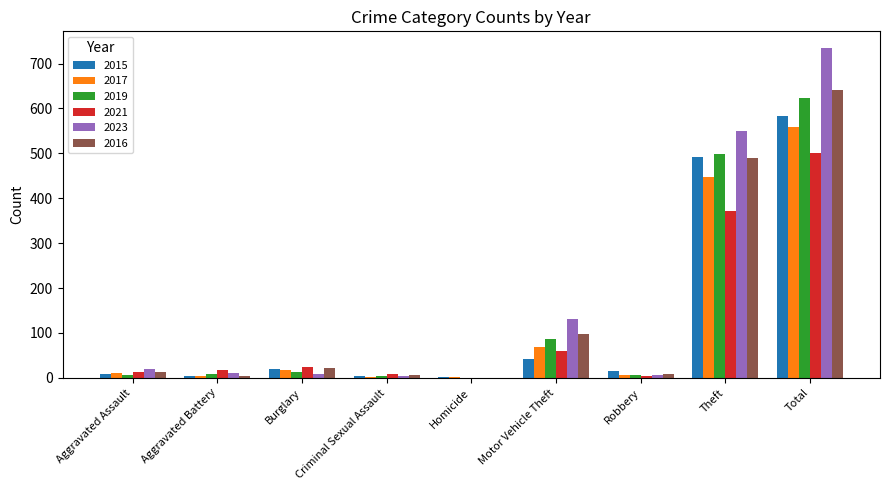

What value does the 2015 series have at Aggravated Assault?

8